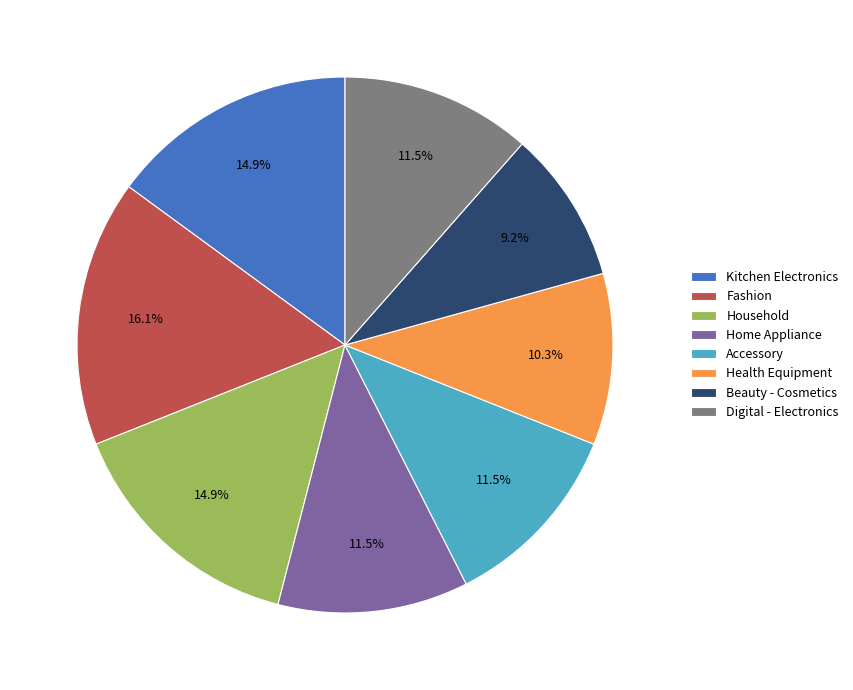

Which category has the biggest portion of the pie?

Fashion